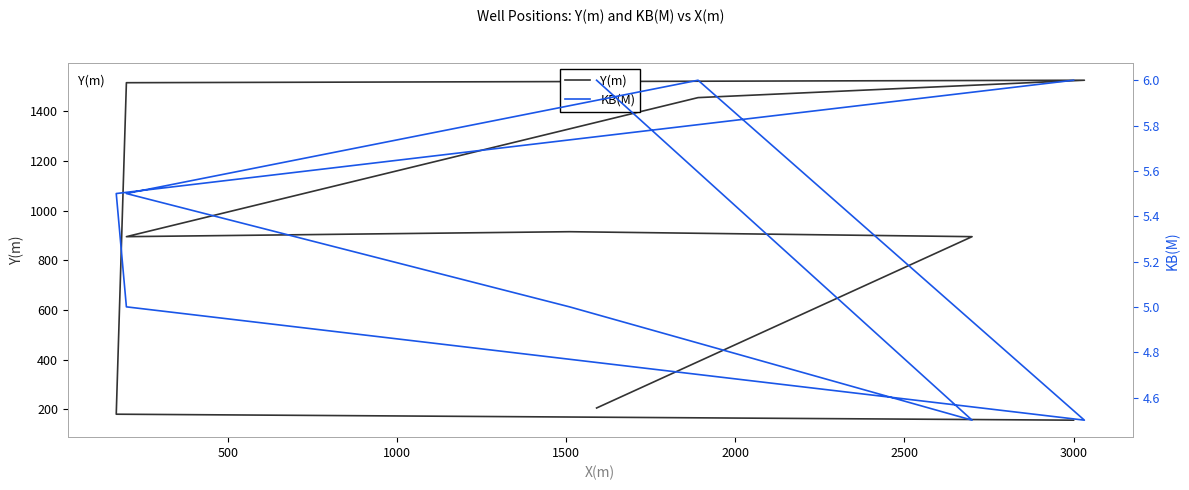

True or false: Y(m) and KB(M) cross at least once.

False